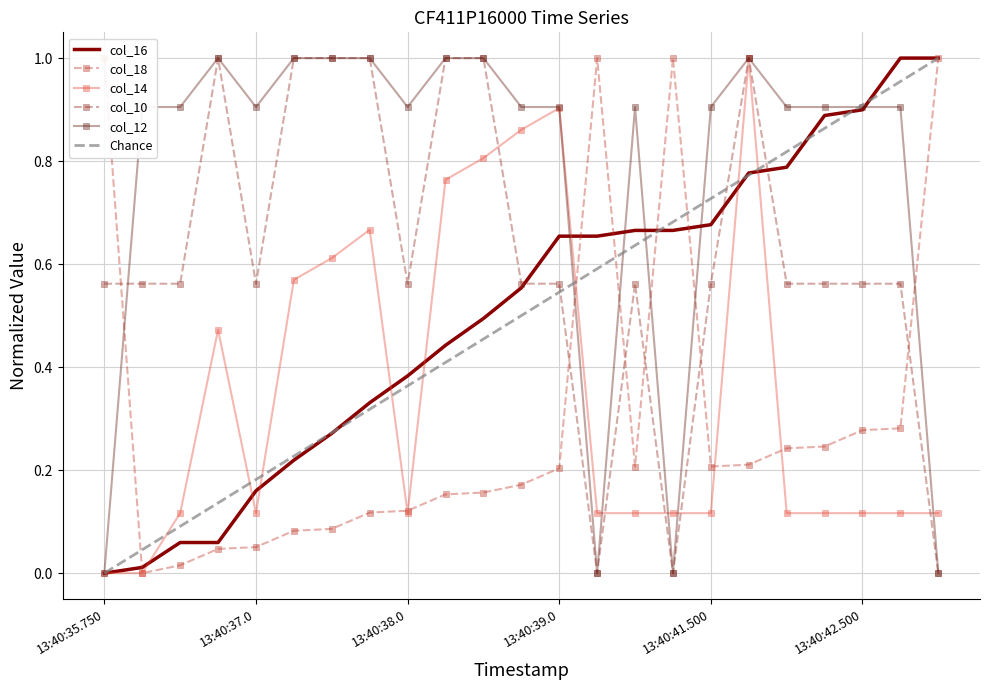

What is the approximate value of col_12 at 13:40:37.750?

1.0